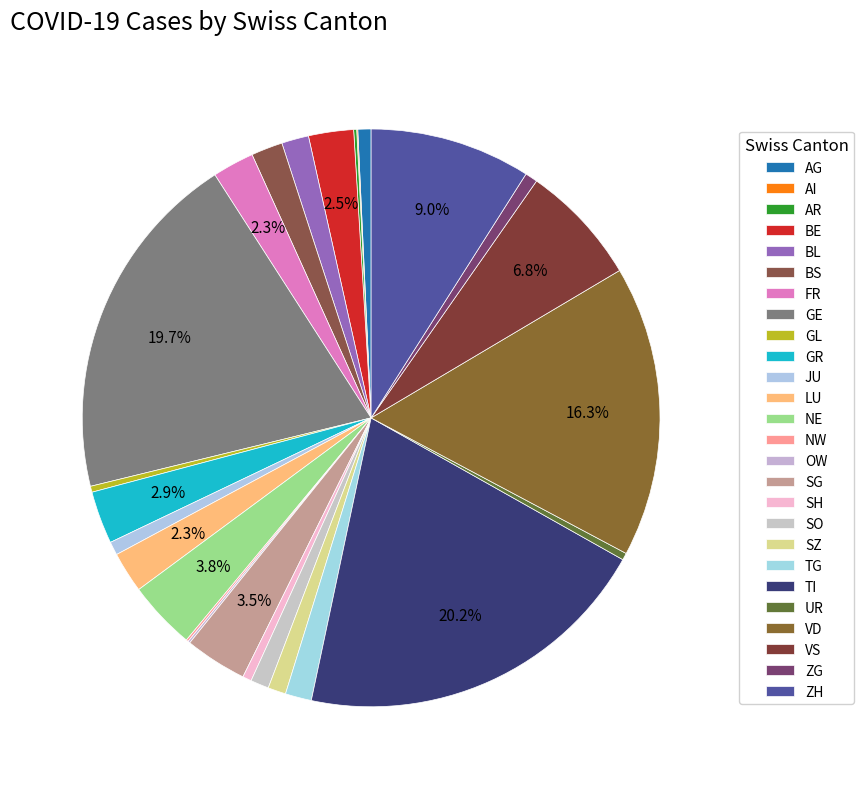

How many segments does this pie chart have?

26